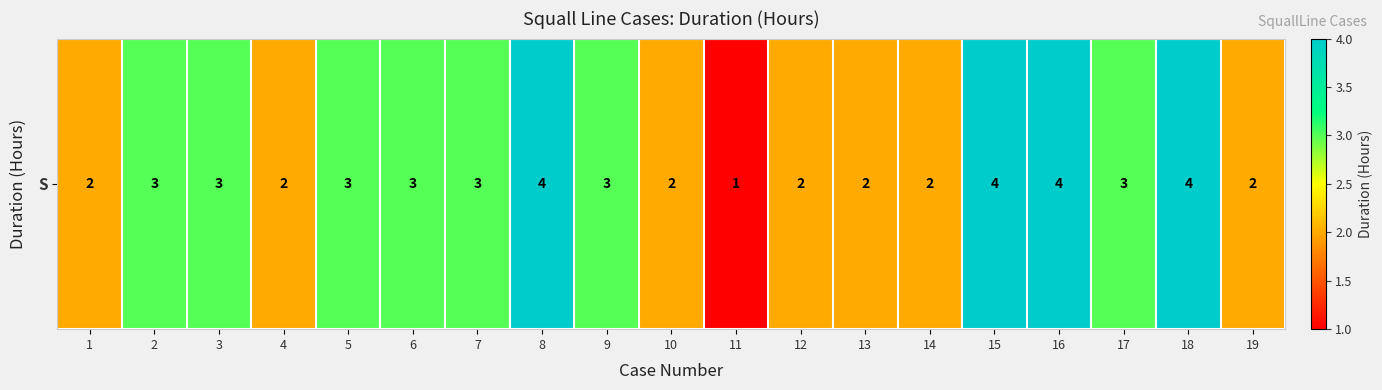

How many values are below 3?

8